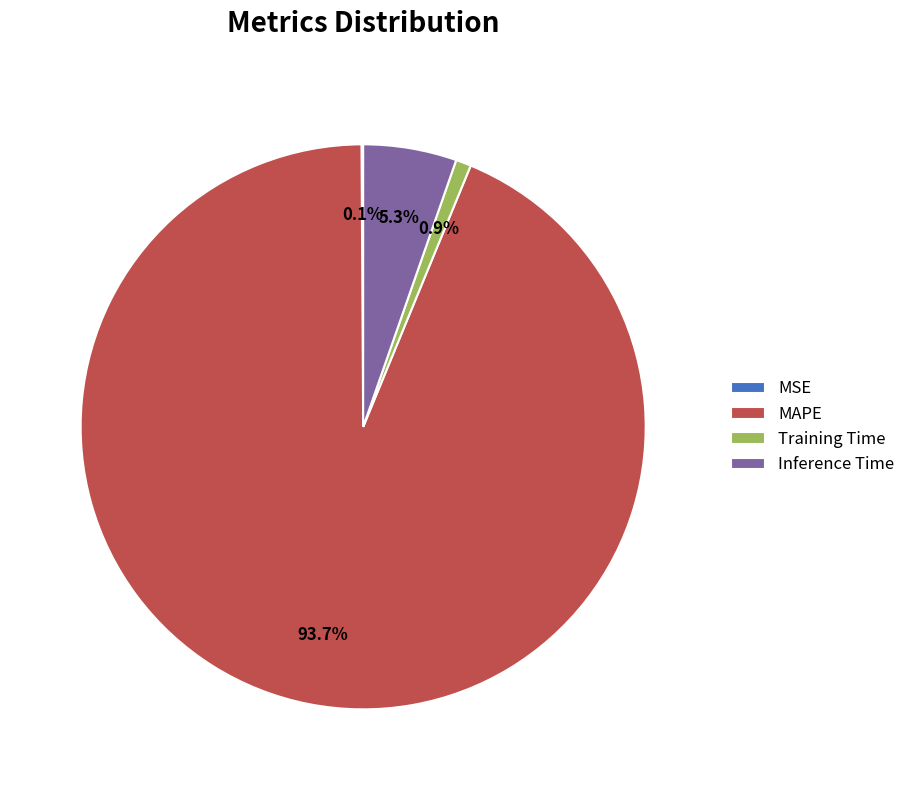

Between MAPE and Training Time, which is larger?

MAPE